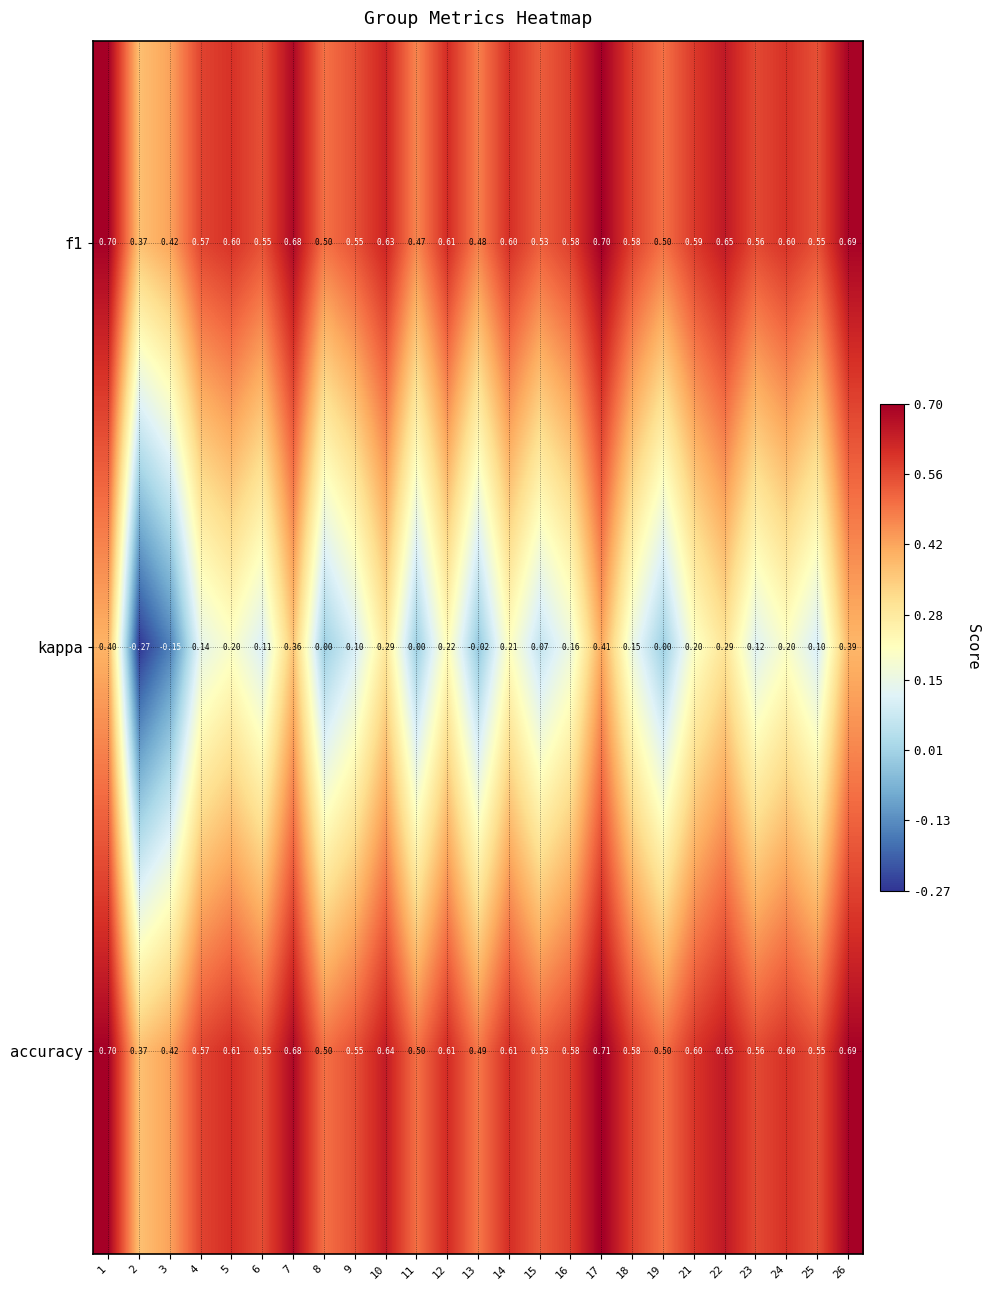

Which series has the largest total across all categories?

accuracy